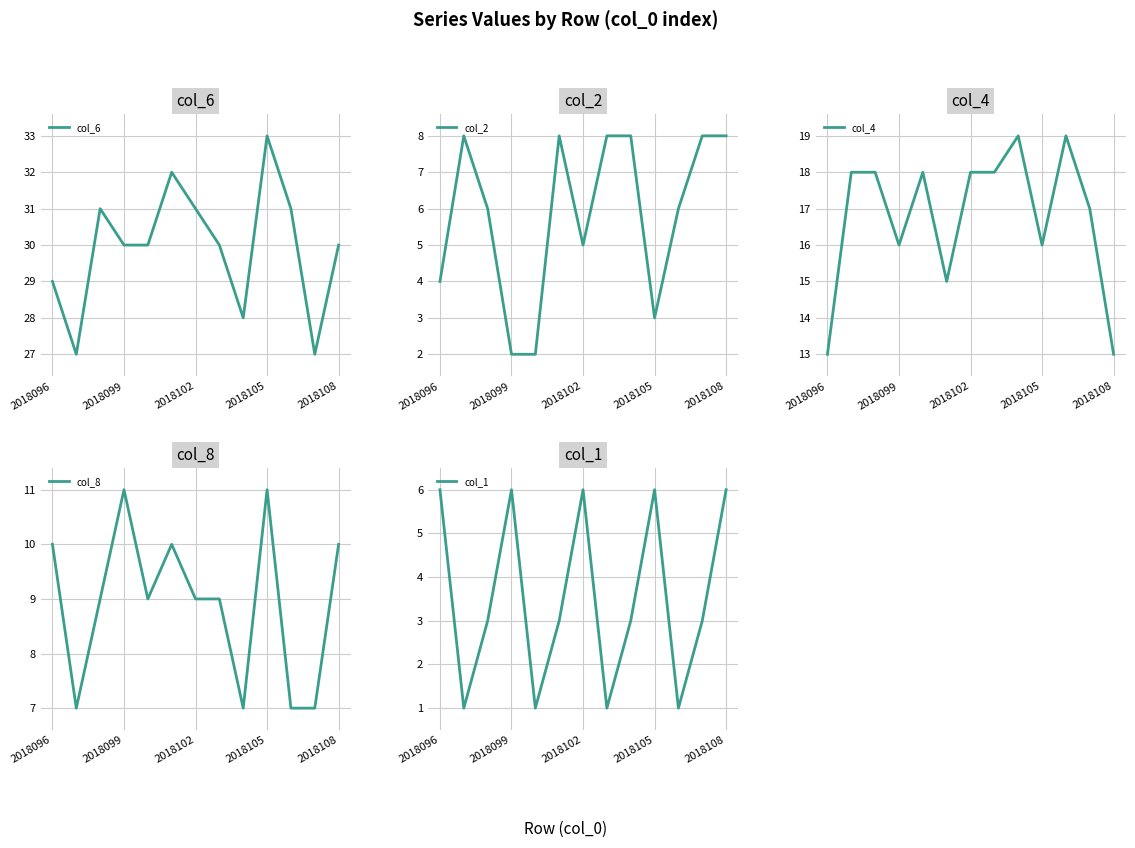

What position from the right is 11?

2